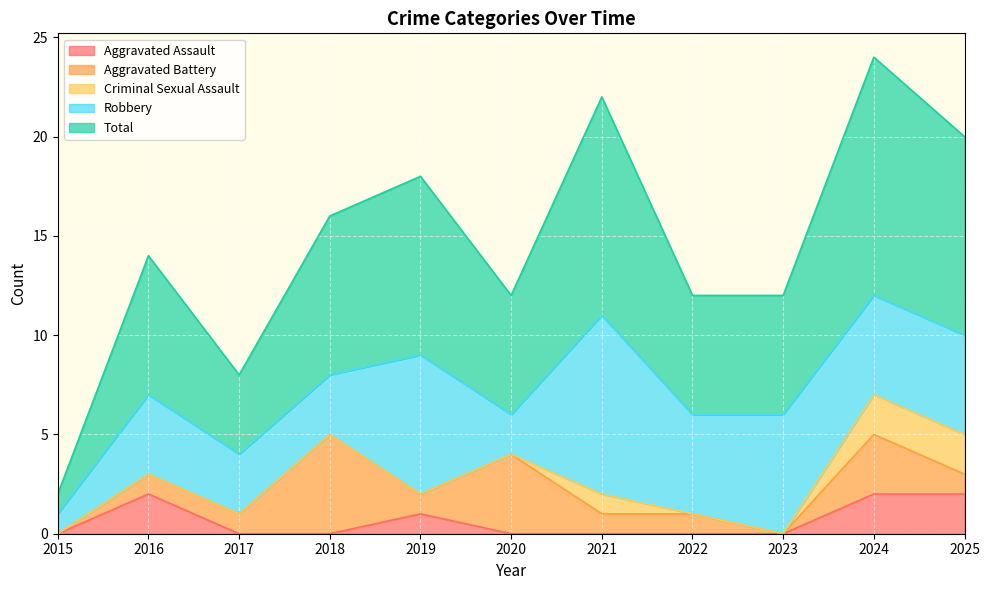

Does the chart display data point markers on the line(s)?

No